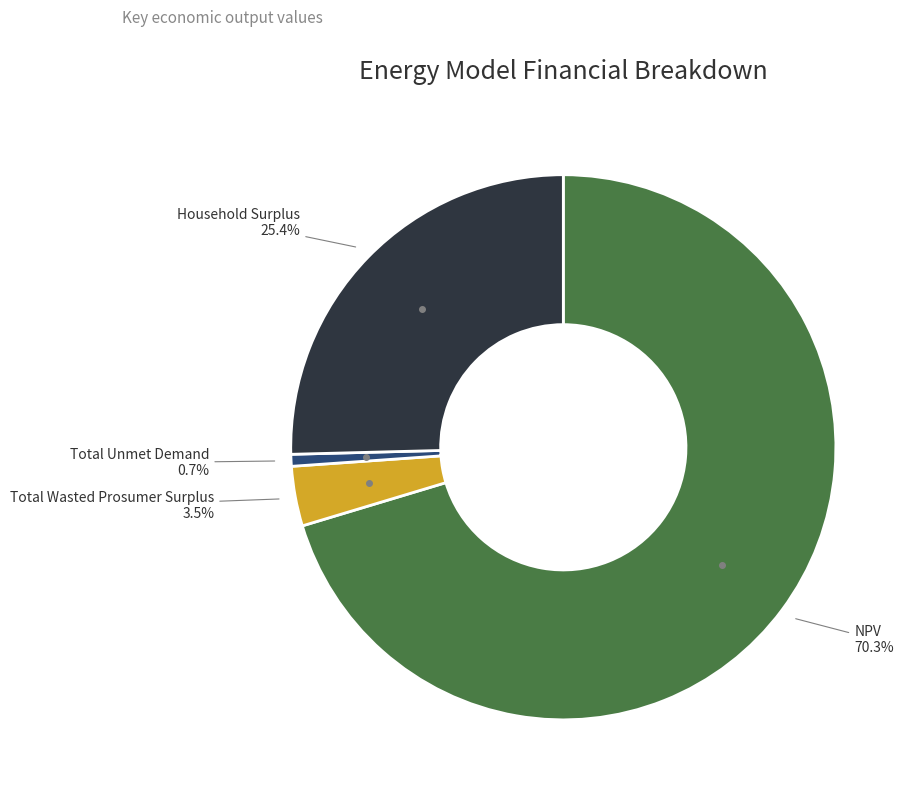

Does any single category account for the majority?

Yes